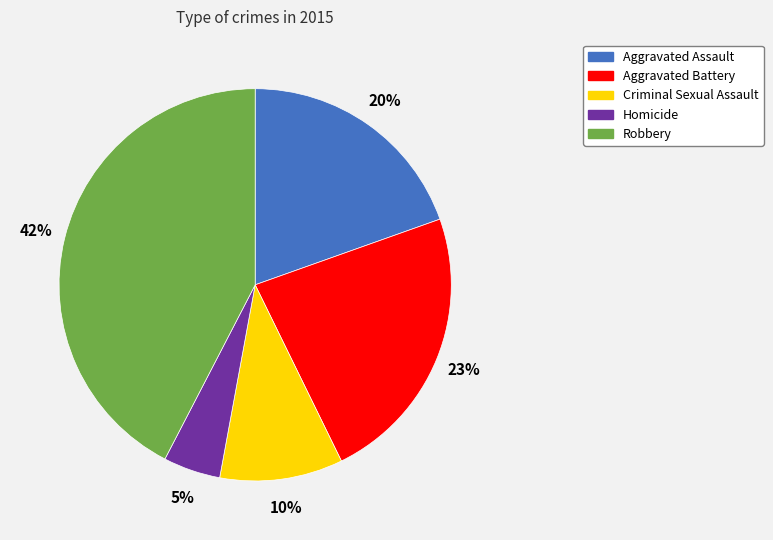

Count the number of slices in the pie.

5